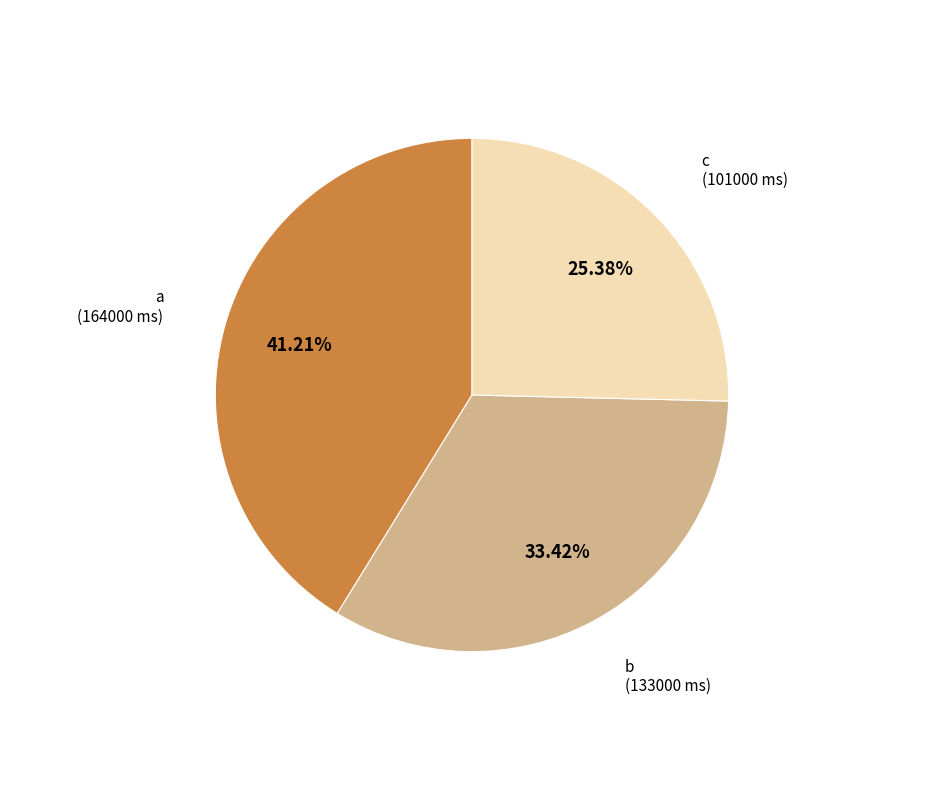

Does any single category account for the majority?

No